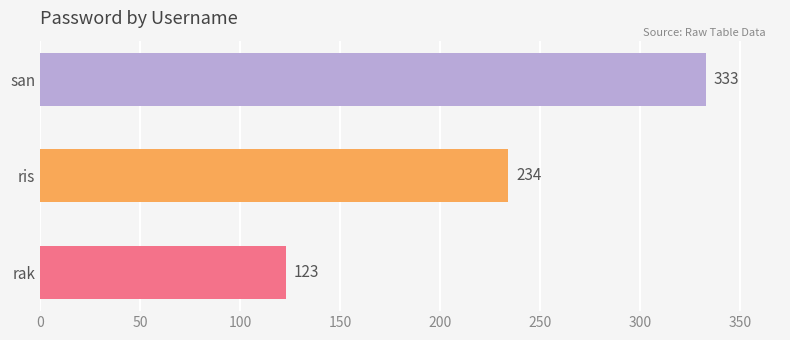

Which label corresponds to the largest value in the chart?

san